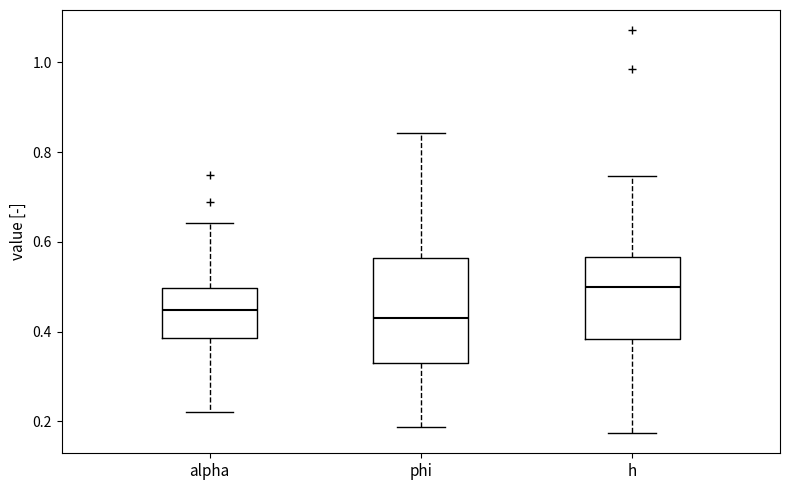

Reading left to right, read every box against the y-axis: the position of its median line, the range the box covers, and the ends of its whiskers. The values are not printed on the chart, so give them approximately, as read against the axis.

alpha: median 0.44, box 0.38 to 0.50, whiskers 0.22 to 0.64
phi: median 0.42, box 0.34 to 0.56, whiskers 0.18 to 0.84
h: median 0.50, box 0.38 to 0.56, whiskers 0.18 to 0.74